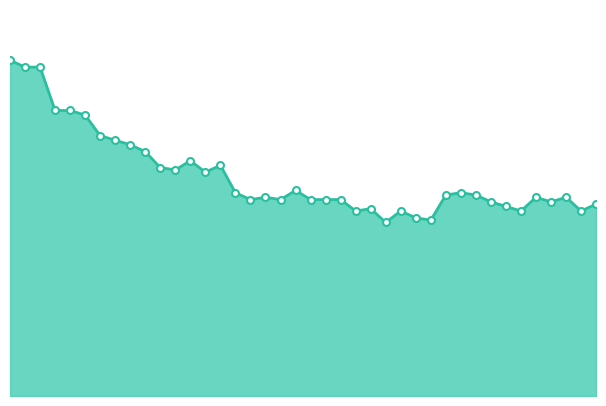

True or false: there are more than 2 points higher than both neighbors.

True